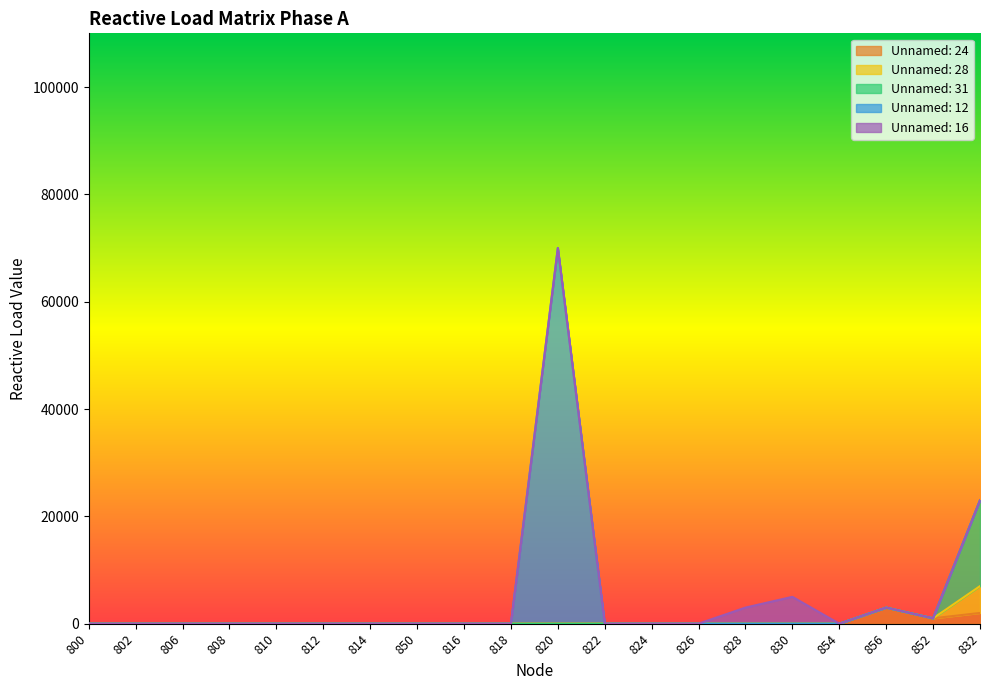

Reading left to right, what are all the values shown in this chart?

Index: 800=1	802=2	806=3	808=4	810=5	812=6	814=7	850=8	816=9	818=10	820=11	822=12	824=13	826=14	828=15	830=16	854=17	856=18	852=19	832=20
Unnamed: 24: 800=0	802=0	806=0	808=0	810=0	812=0	814=0	850=0	816=0	818=0	820=0	822=0	824=0	826=0	828=0	830=0	854=0	856=3000	852=1000	832=2000
Unnamed: 28: 800=0	802=0	806=0	808=0	810=0	812=0	814=0	850=0	816=0	818=0	820=0	822=0	824=0	826=0	828=0	830=0	854=0	856=0	852=0	832=5000
Unnamed: 31: 800=0	802=0	806=0	808=0	810=0	812=0	814=0	850=0	816=0	818=0	820=0	822=0	824=0	826=0	828=0	830=0	854=0	856=0	852=0	832=16000
Unnamed: 12: 800=0	802=0	806=0	808=0	810=0	812=0	814=0	850=0	816=0	818=0	820=70000	822=0	824=0	826=0	828=0	830=0	854=0	856=0	852=0	832=0
Unnamed: 16: 800=0	802=0	806=0	808=0	810=0	812=0	814=0	850=0	816=0	818=0	820=0	822=0	824=0	826=0	828=3000	830=5000	854=0	856=0	852=0	832=0